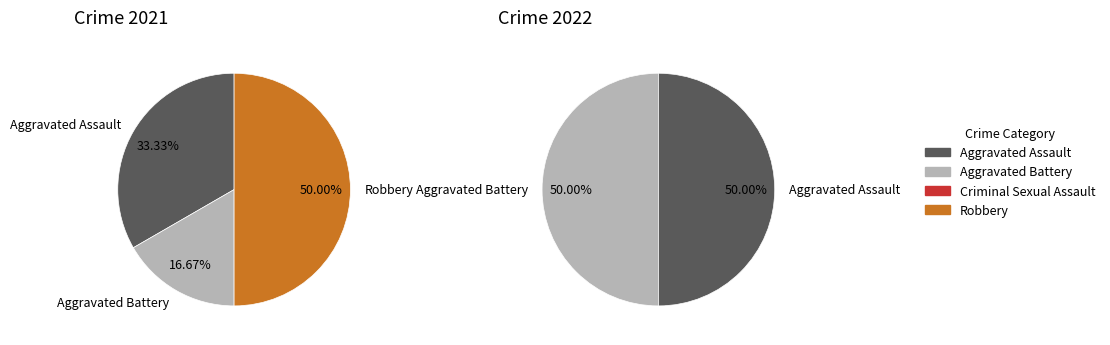

To the nearest percent, what percentage of the pie is Aggravated Battery?

17%